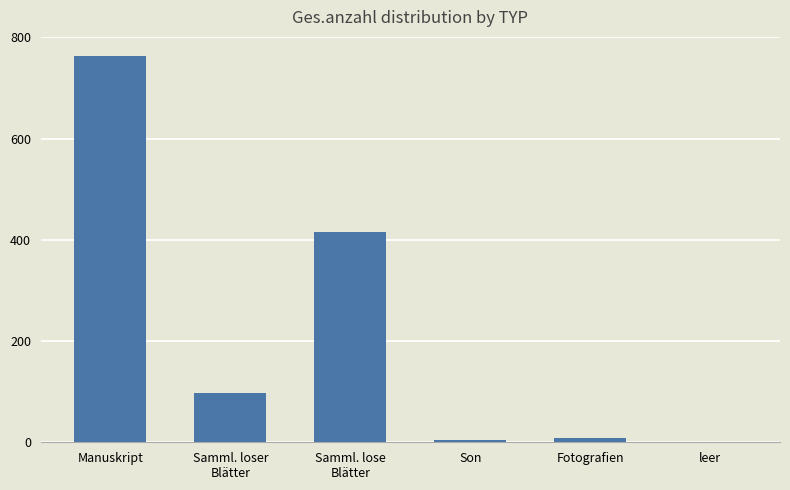

Between Manuskript and Son, which is larger?

Manuskript